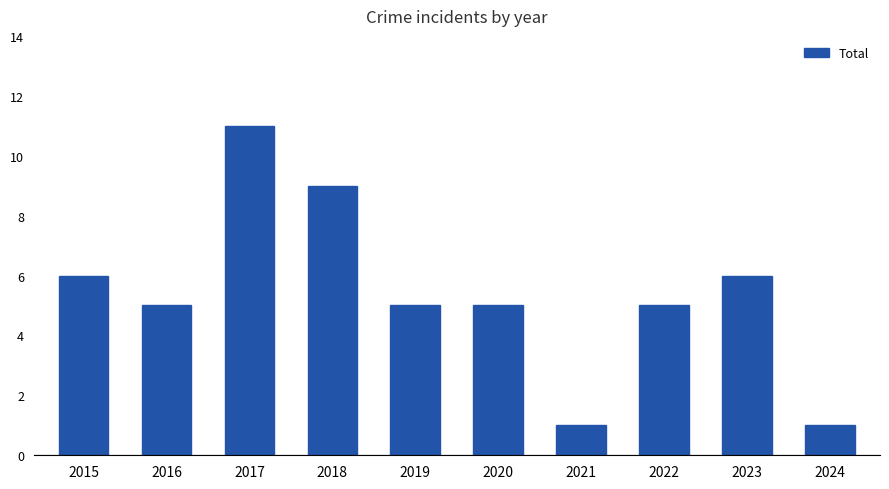

What is the change in value from 2015 to 2016?

-1